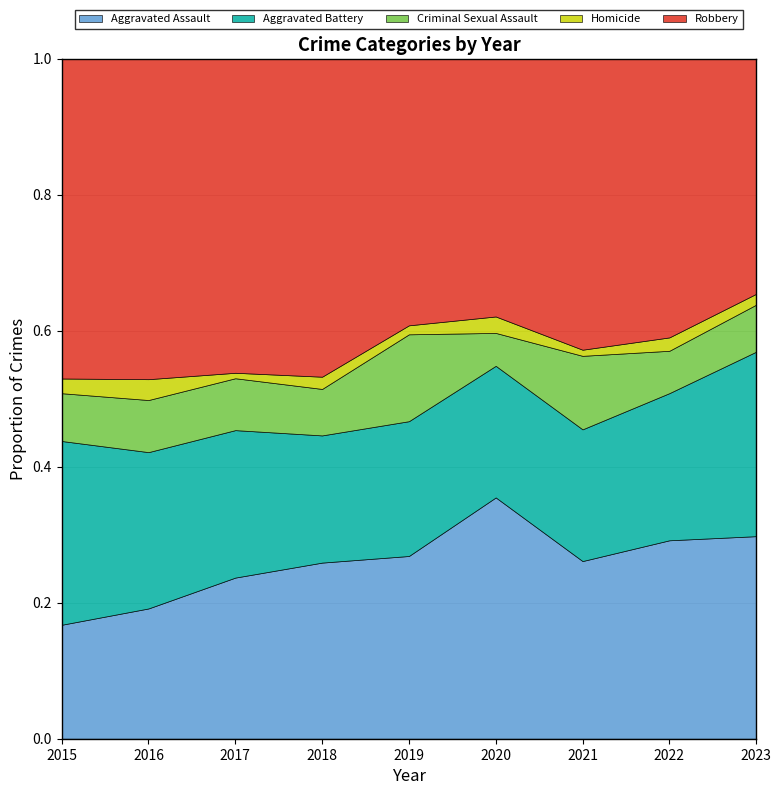

True or false: Robbery and Criminal Sexual Assault cross at least once.

False